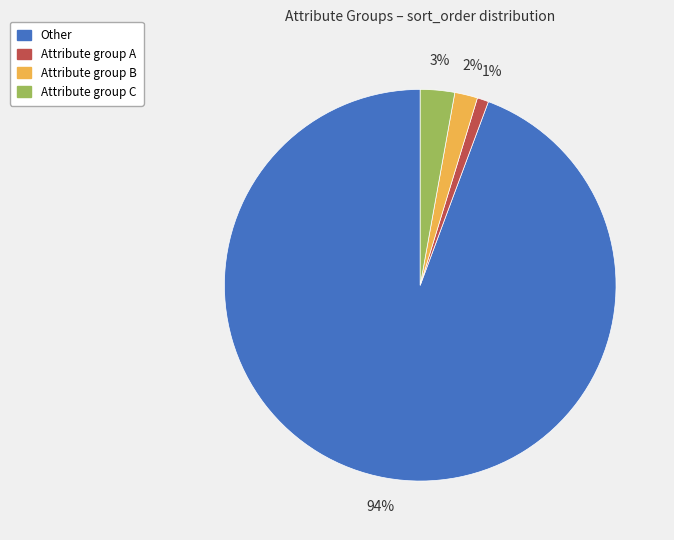

How many slices are in this pie chart?

4